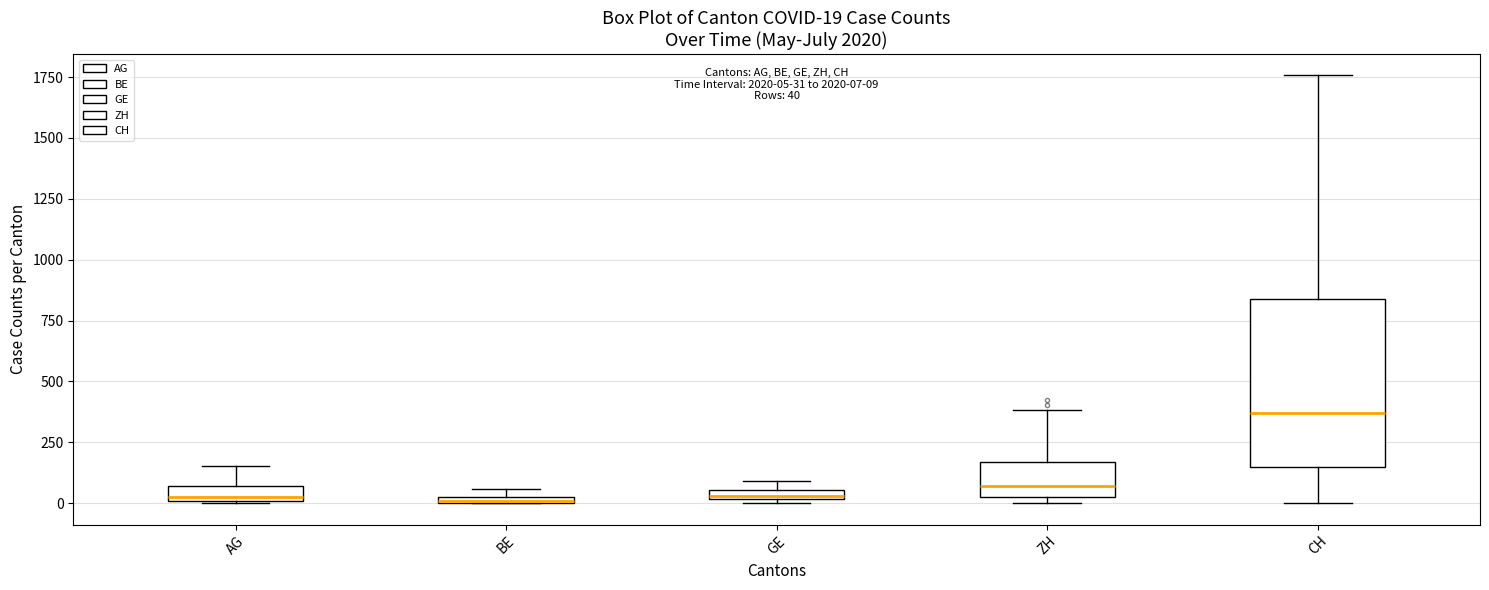

Which box is the tallest, from its lower edge to its upper edge?

CH